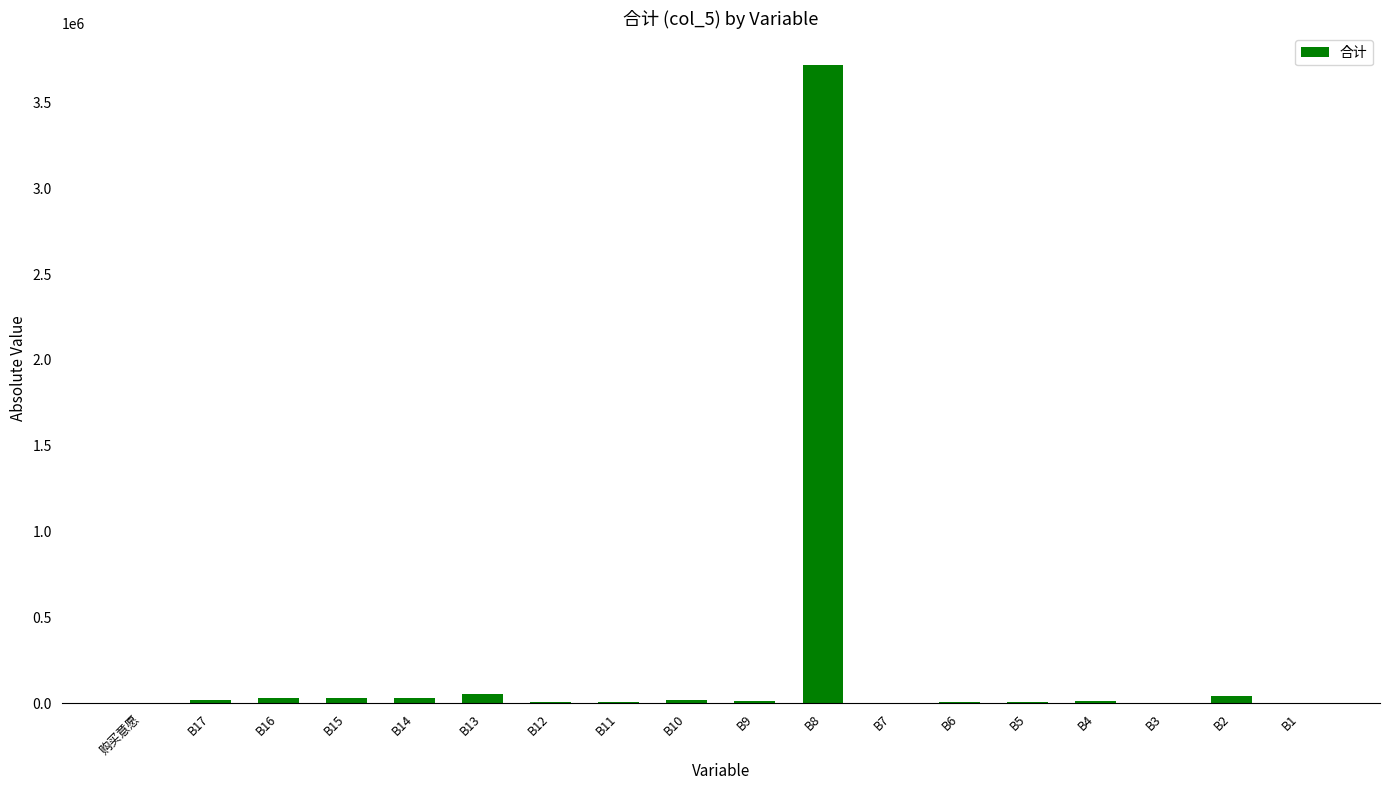

What is the average value?

222220.7